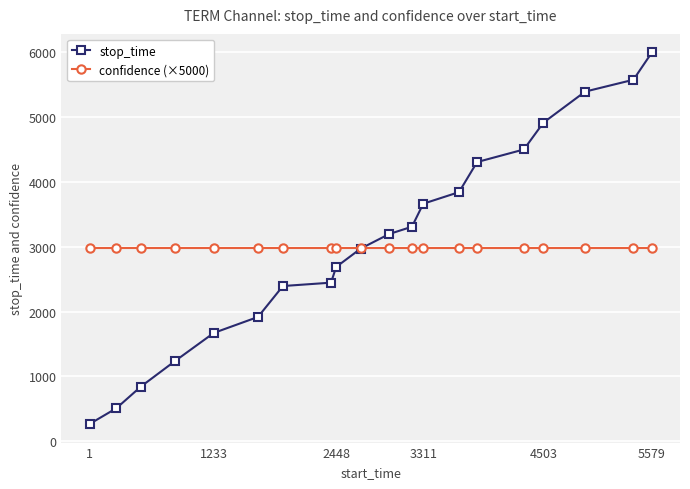

Which series has the largest range (max minus min)?

stop_time